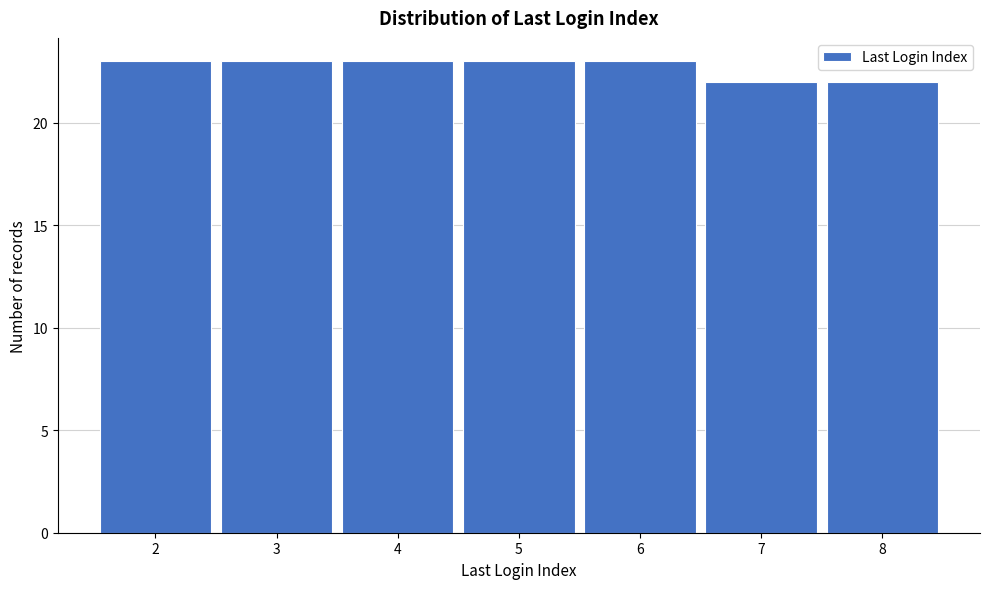

Reading right to left, transcribe all the data shown in this chart.

8=22	7=22	6=23	5=23	4=23	3=23	2=23